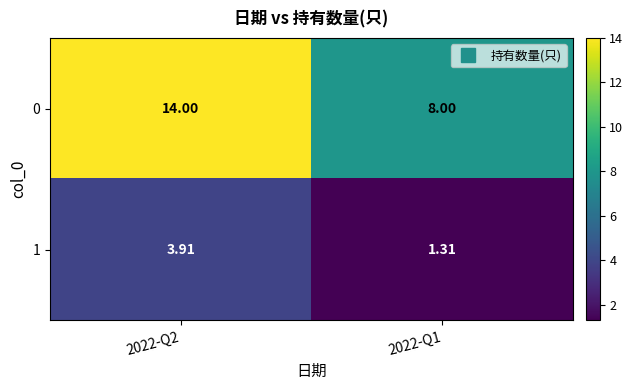

Rank the series by their average value, from lowest to highest.

1, 0